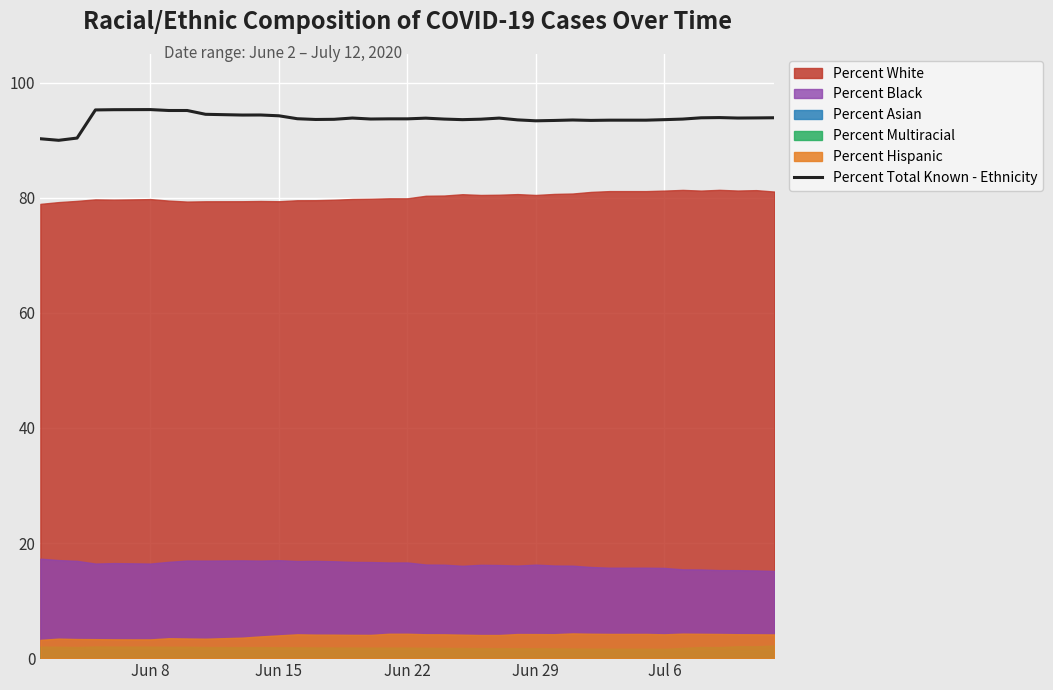

What is the highest value of the Percent Total Known - Ethnicity series?

95.3